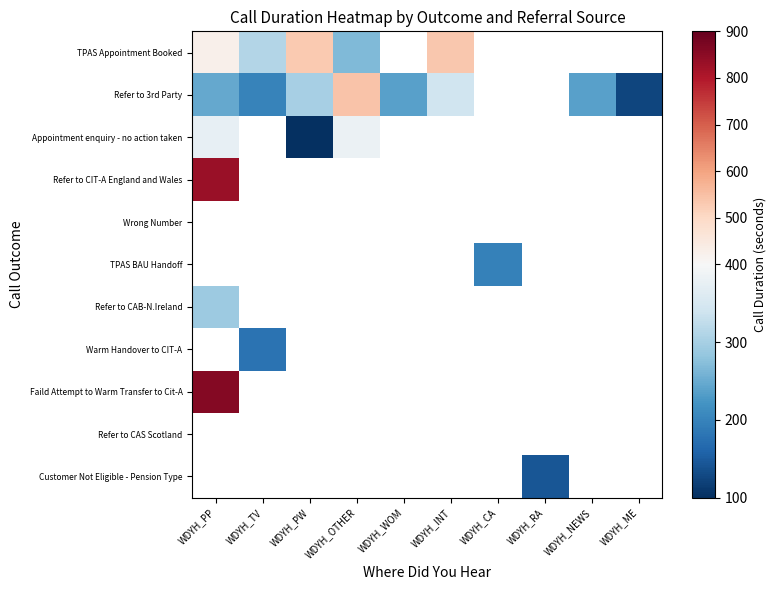

Which has a higher value, WDYH_RA or WDYH_ME?

WDYH_ME